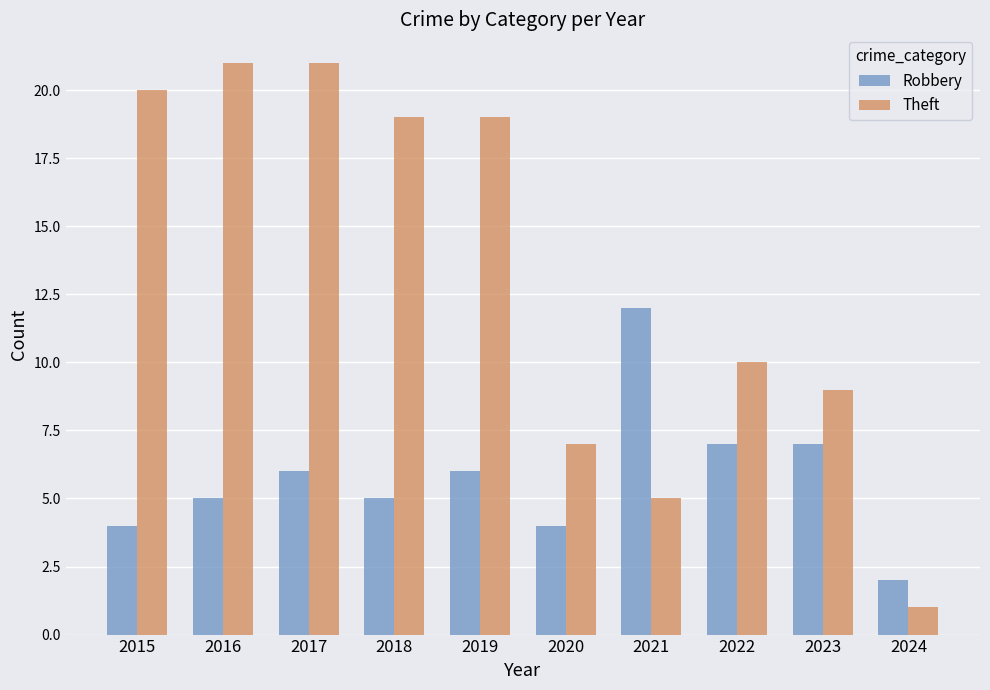

How many Robbery values are between 4 and 7?

8